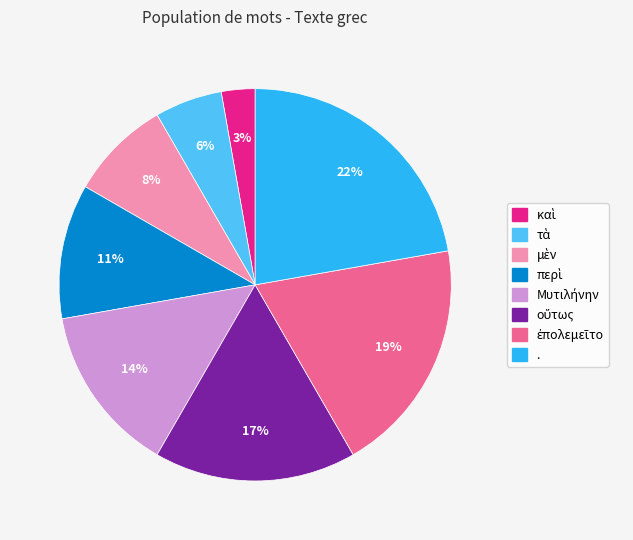

Is it true that . is 9% of the pie?

False